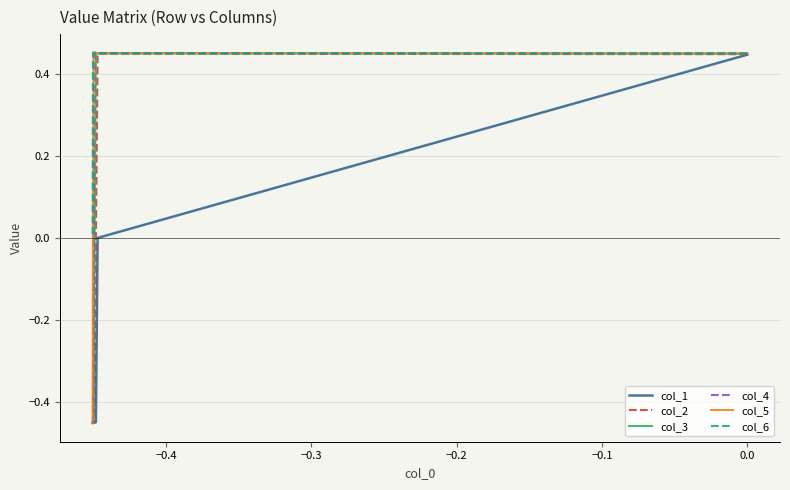

What is the maximum value shown in the chart?

0.5